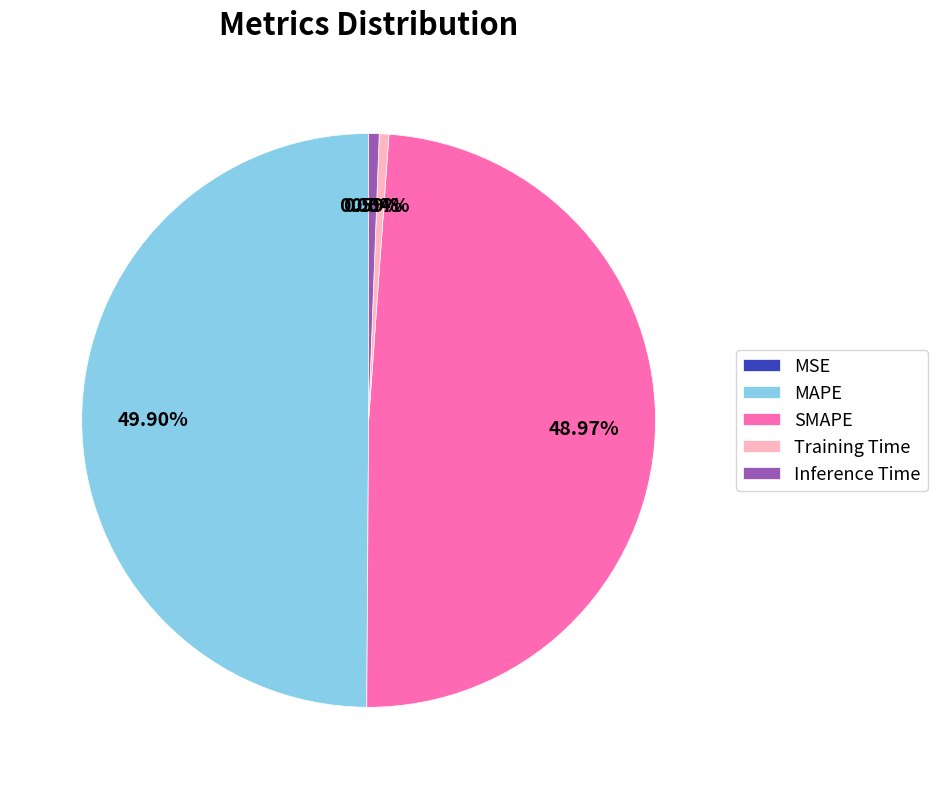

What percentage is the Training Time slice, to the nearest percent?

1%